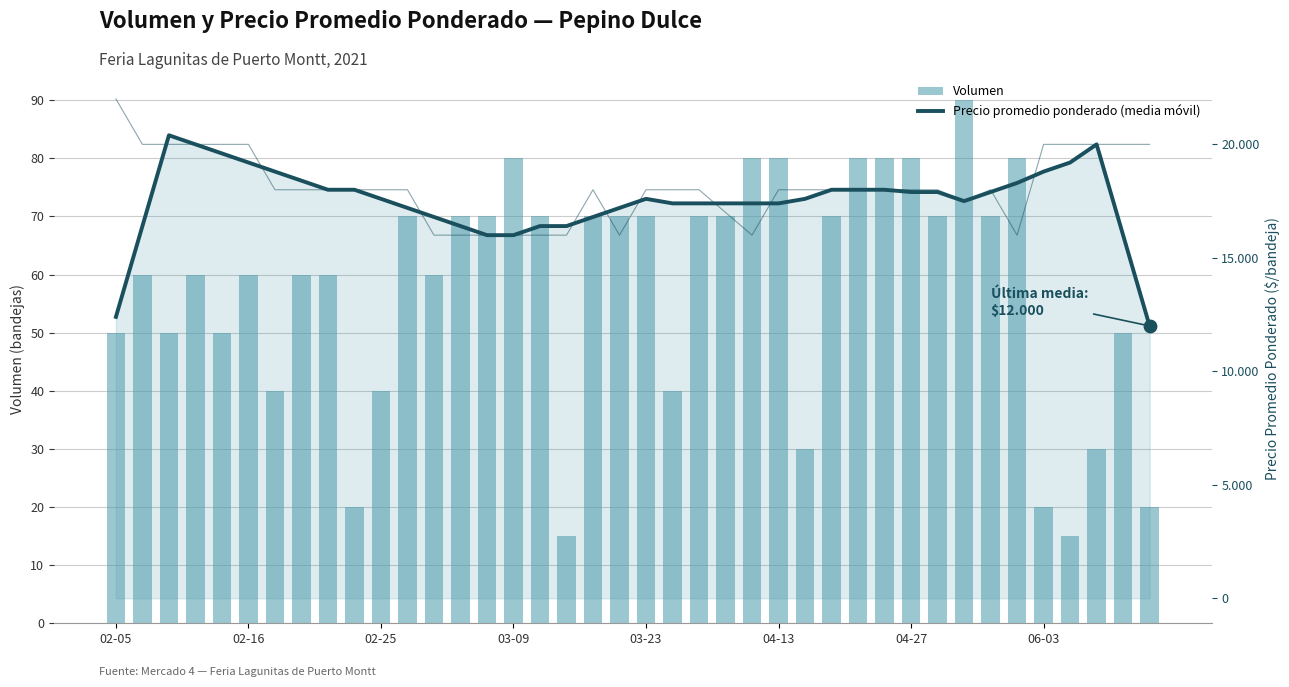

What is the total value across all series at 28?

18080